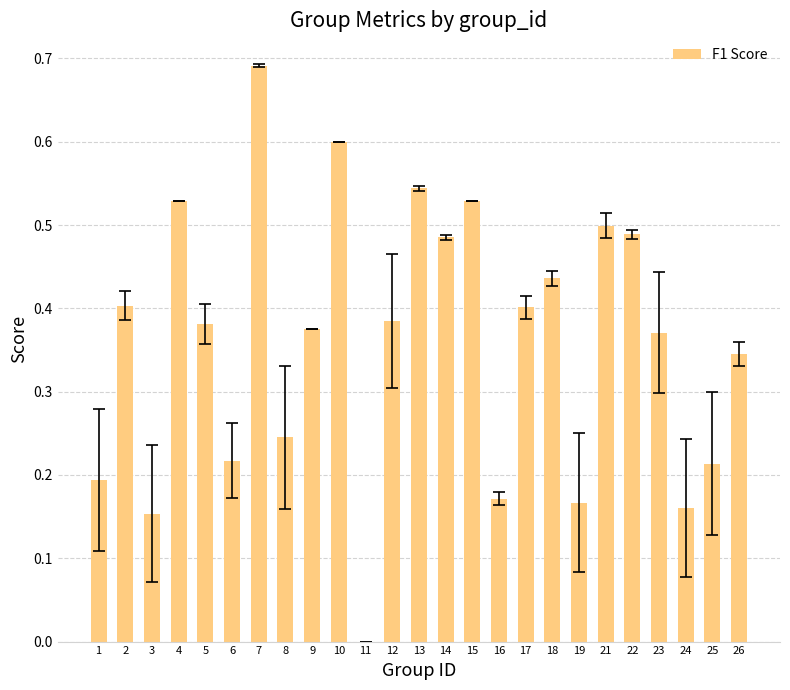

The chart shows a value of 0.5 at 21. True or false?

True